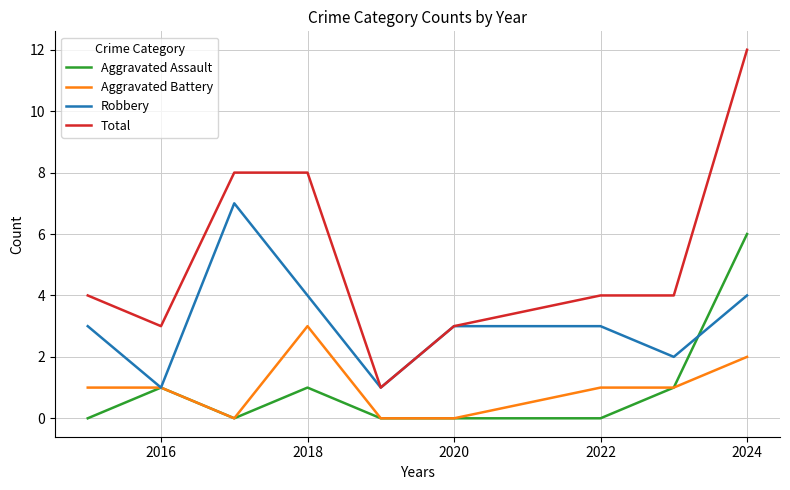

True or false: Total and Aggravated Assault intersect in this chart.

False